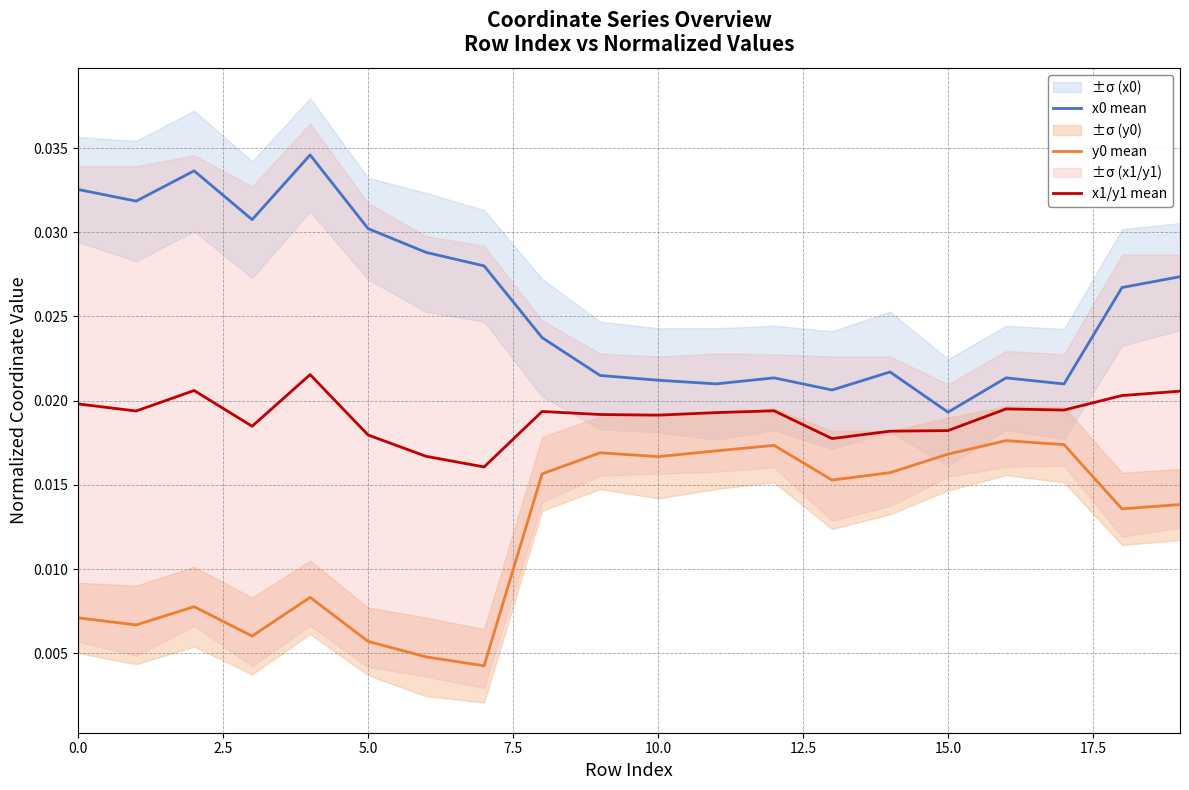

What is the sum of all x0 mean values?

0.5